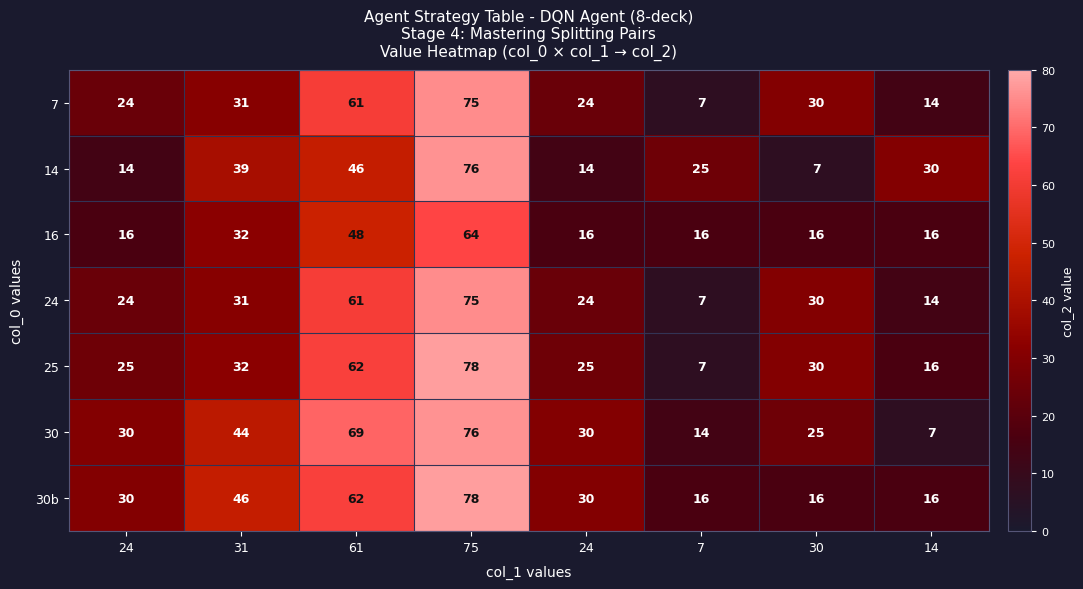

How many data points in 14 are less than 30?

4